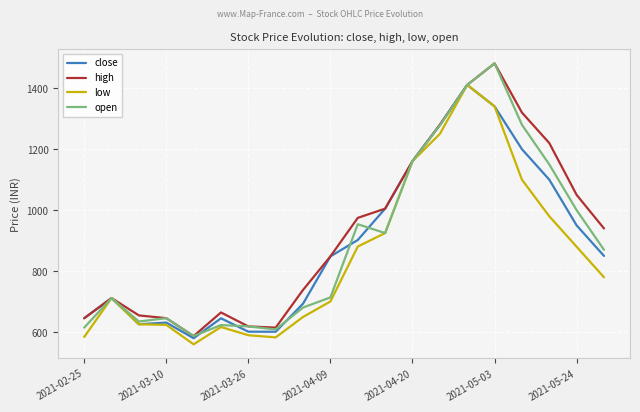

What are all the series names shown in the legend?

close, high, low, open